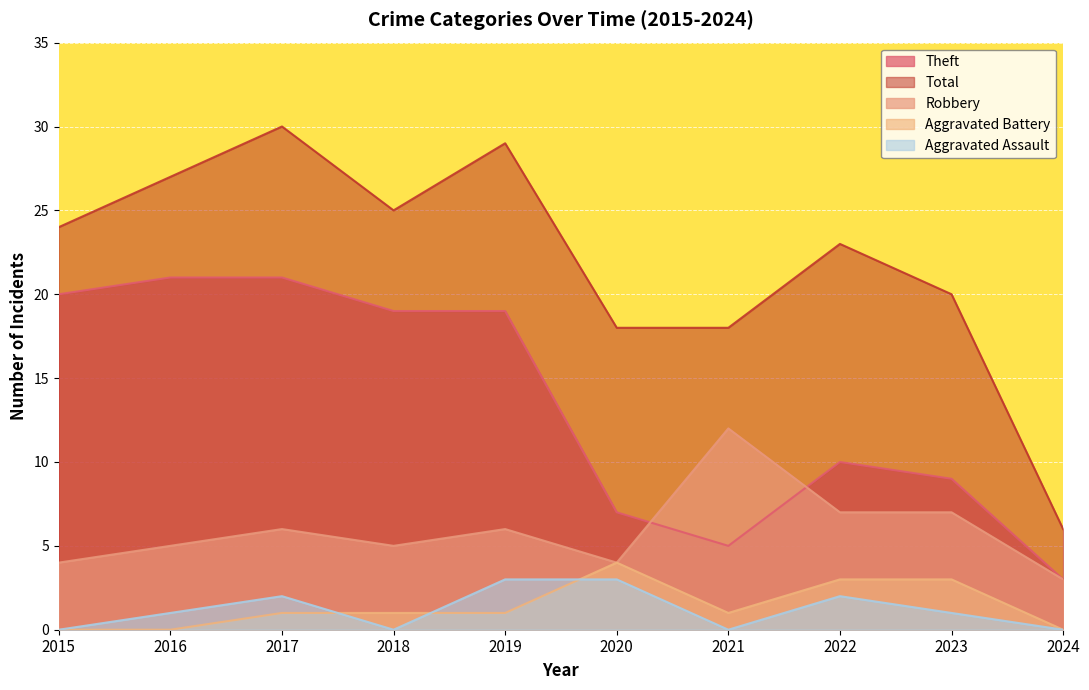

How many data points in Theft are above 19?

3